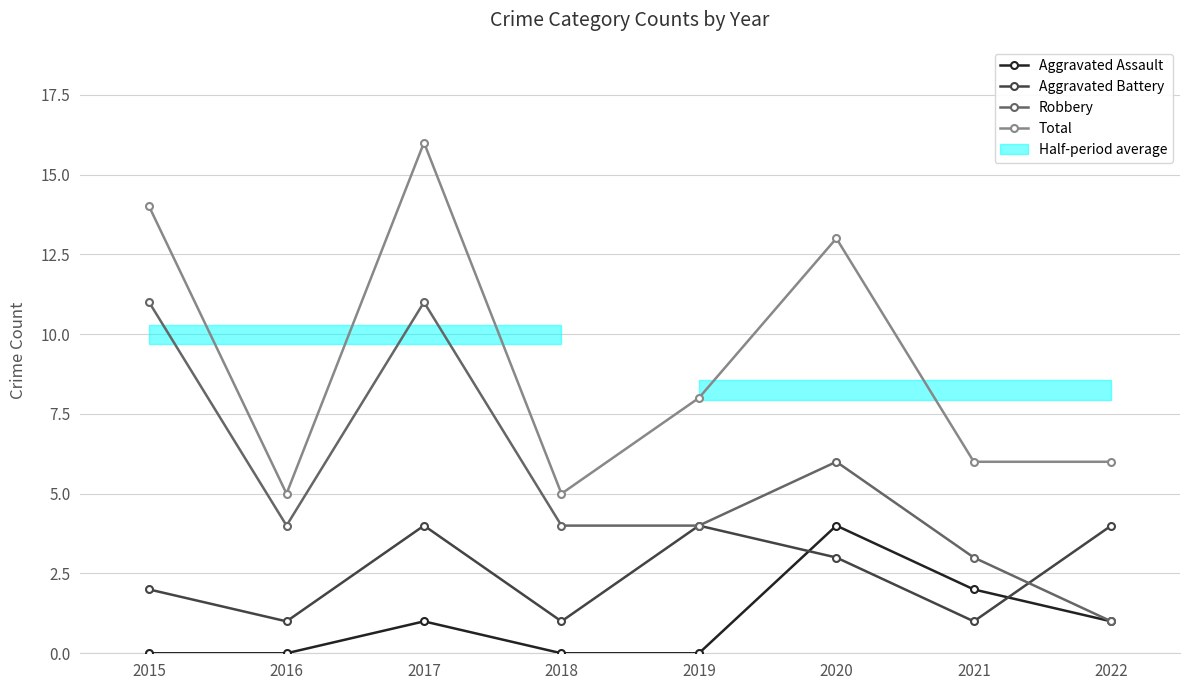

Which series has the widest spread of values?

Total